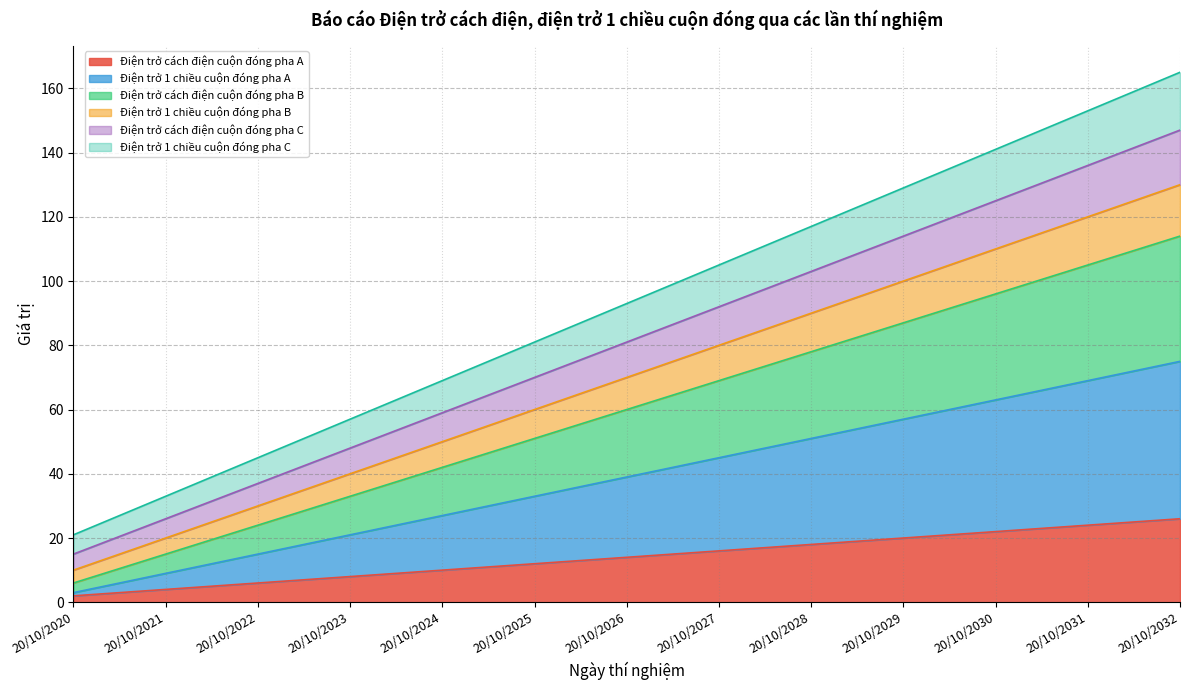

At which label does Điện trở 1 chiều cuộn đóng pha A reach its minimum?

20/10/2020